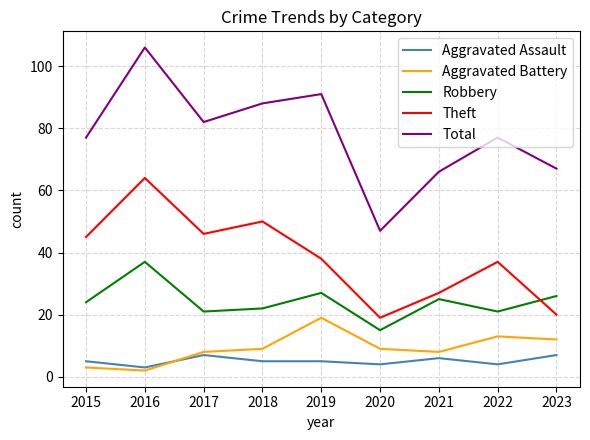

Where is the first local maximum for Aggravated Battery?

2019